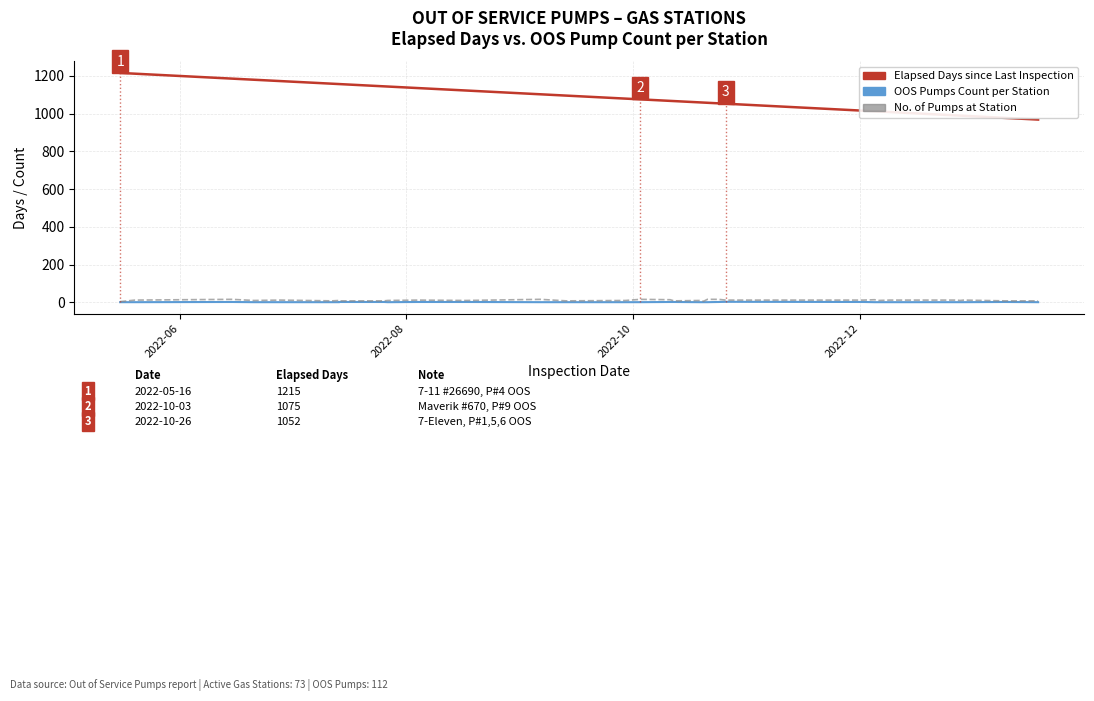

What are all the series names shown in the legend?

Elapsed Days since Last Inspection, OOS Pumps Count per Station, No. of Pumps at Station